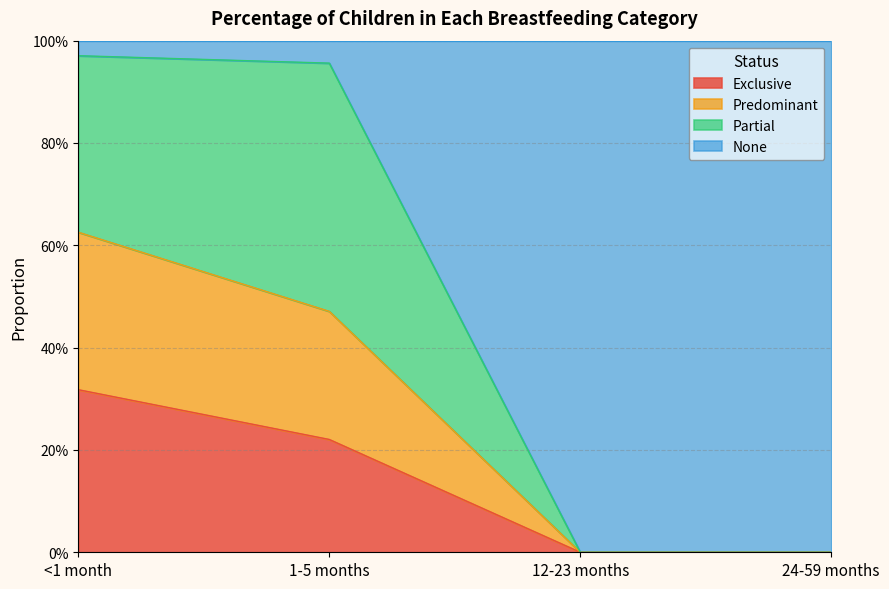

Does the chart display data point markers on the line(s)?

No